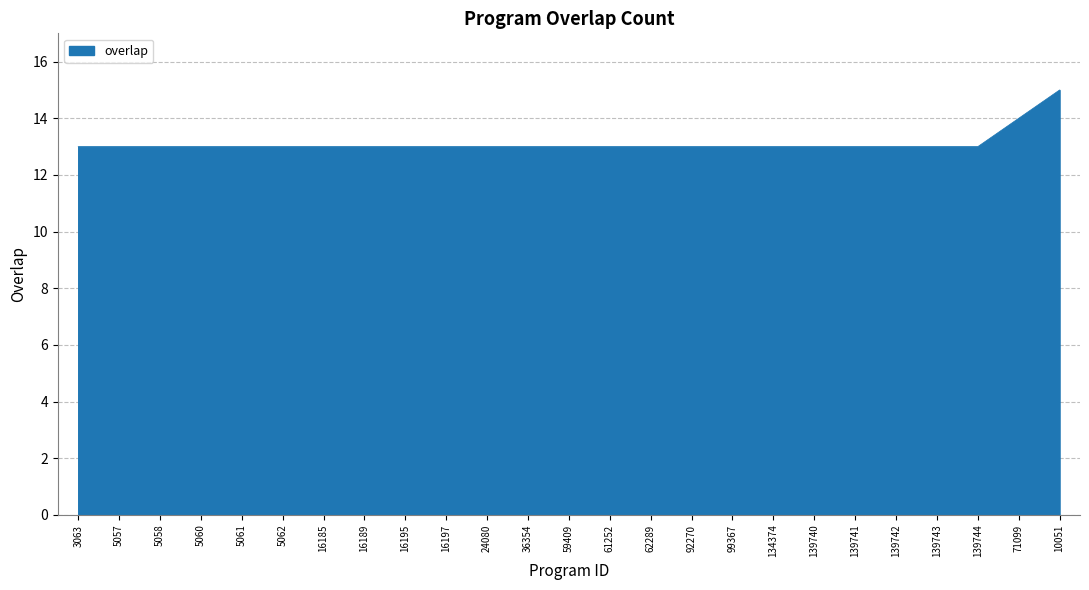

What is the difference between the second highest and second lowest values?

1